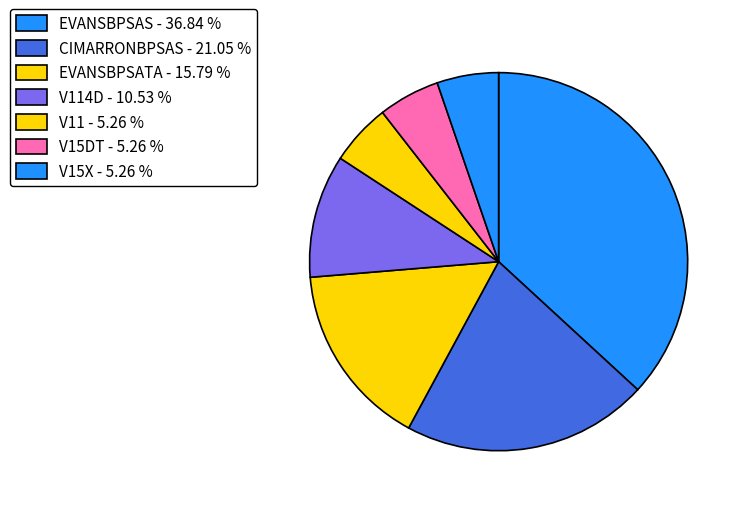

Is there a majority slice in this chart?

No